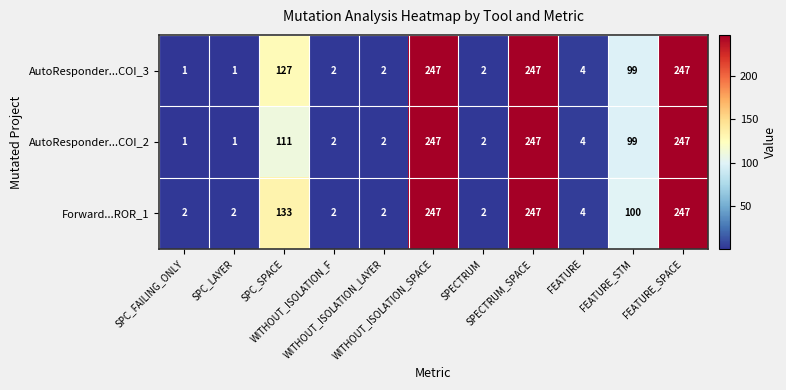

What is the average value of the AutoResponder...COI_3 series?

89